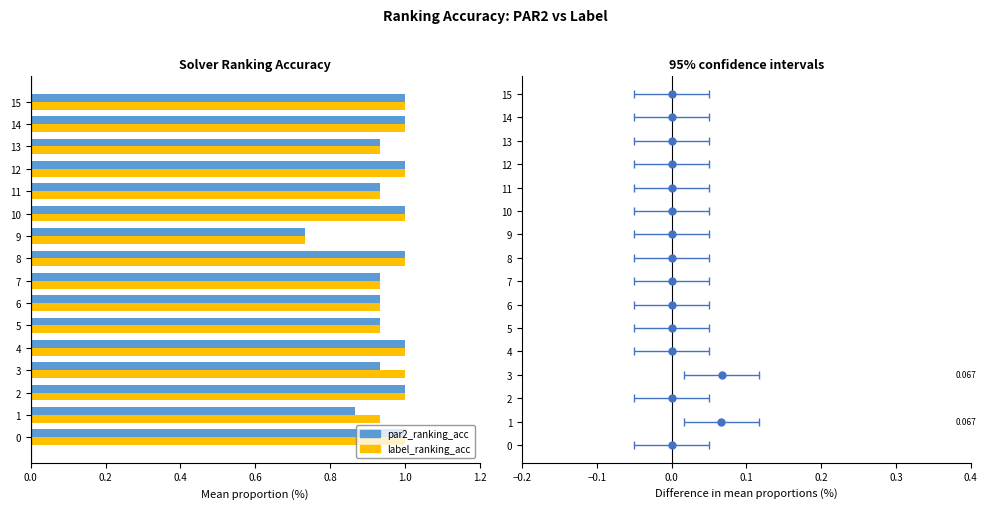

Where is par2_ranking_acc nearest to the value 0?

9